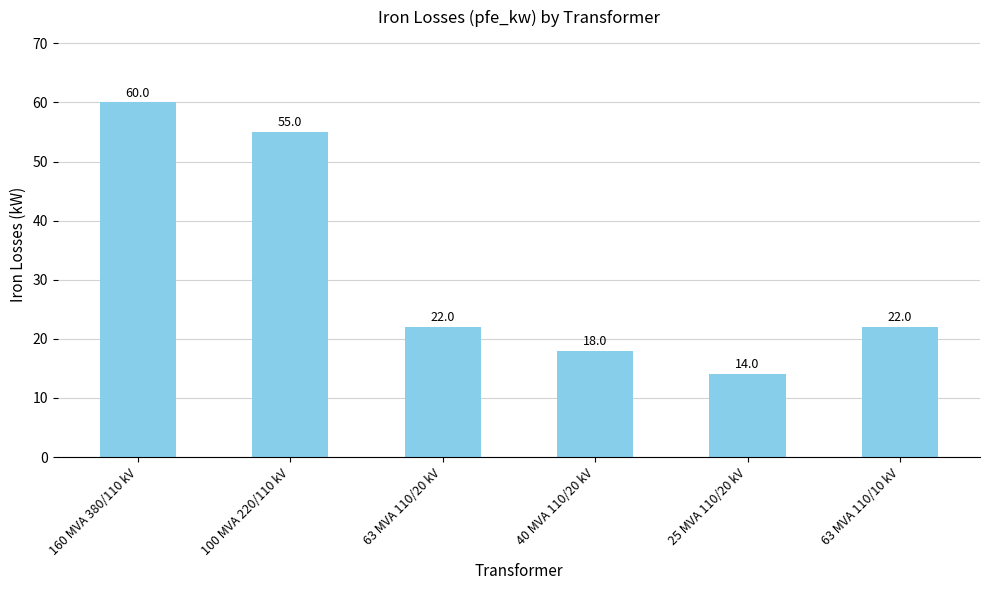

Reading left to right, what are all the values shown in this chart?

60	55	22	18	14	22